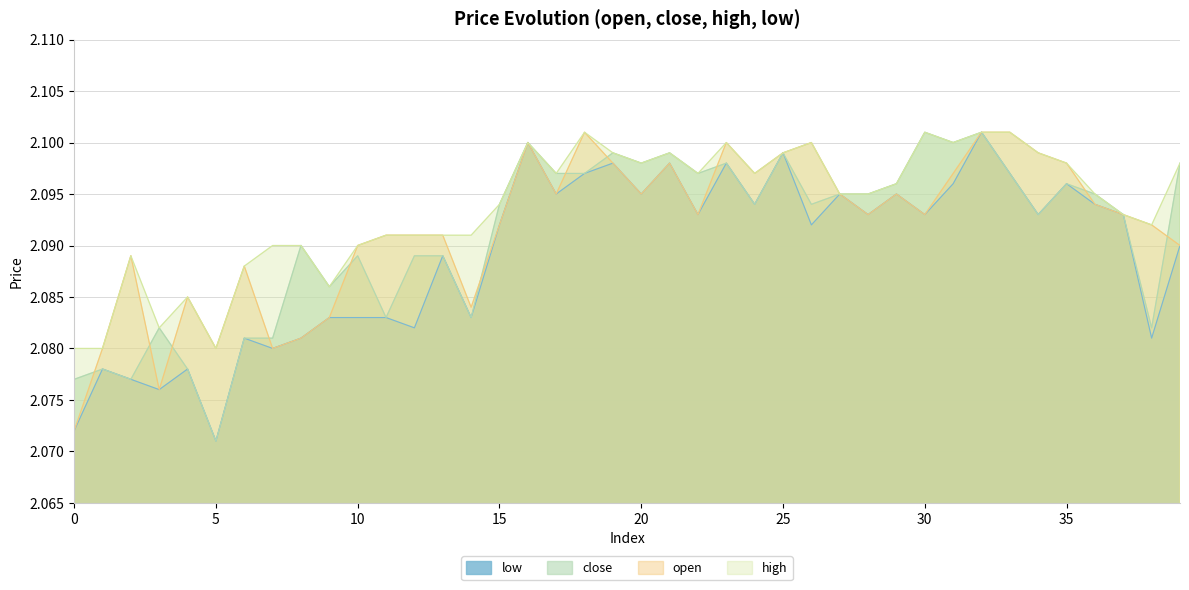

What is the total value across all series at 7?

8.3